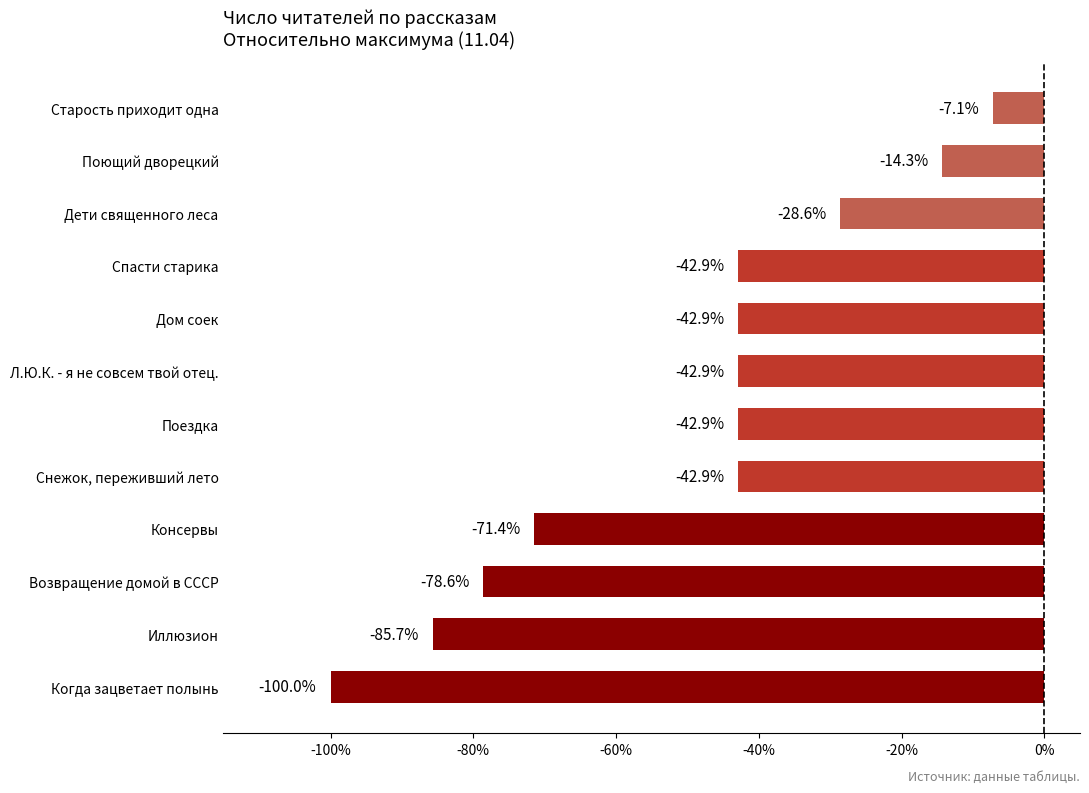

Does the chart contain any negative values?

Yes